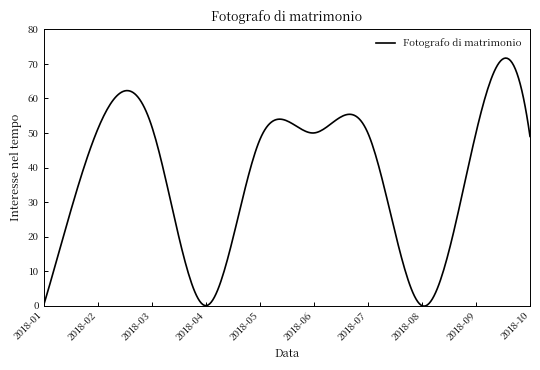

What is the difference between the maximum and minimum values?

71.8